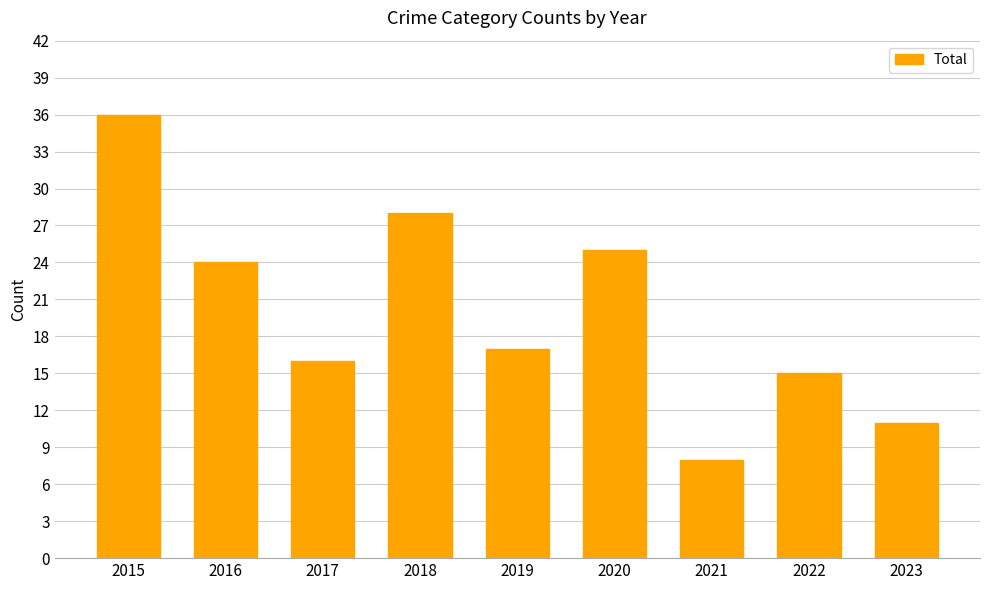

What is the value of the 5th bar from the left?

17